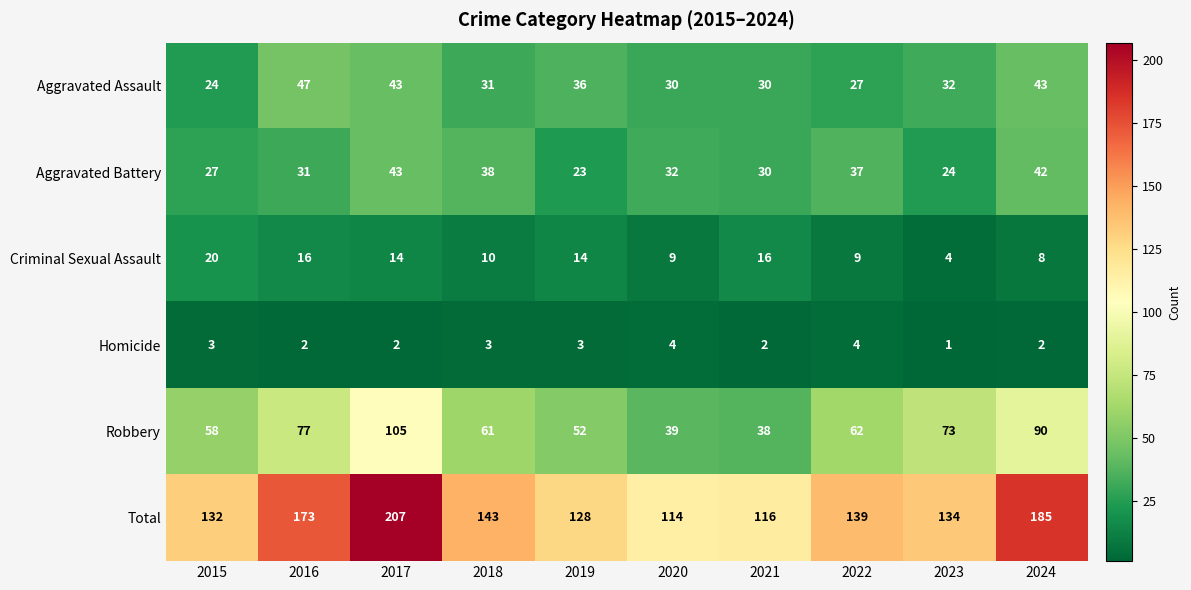

True or false: Criminal Sexual Assault has a value of 8 at 2016.

False